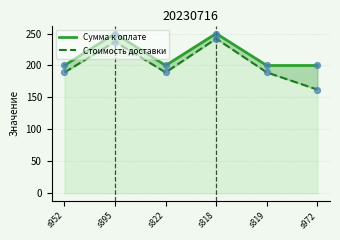

Which series has the largest Y range (max minus min)?

Стоимость доставки